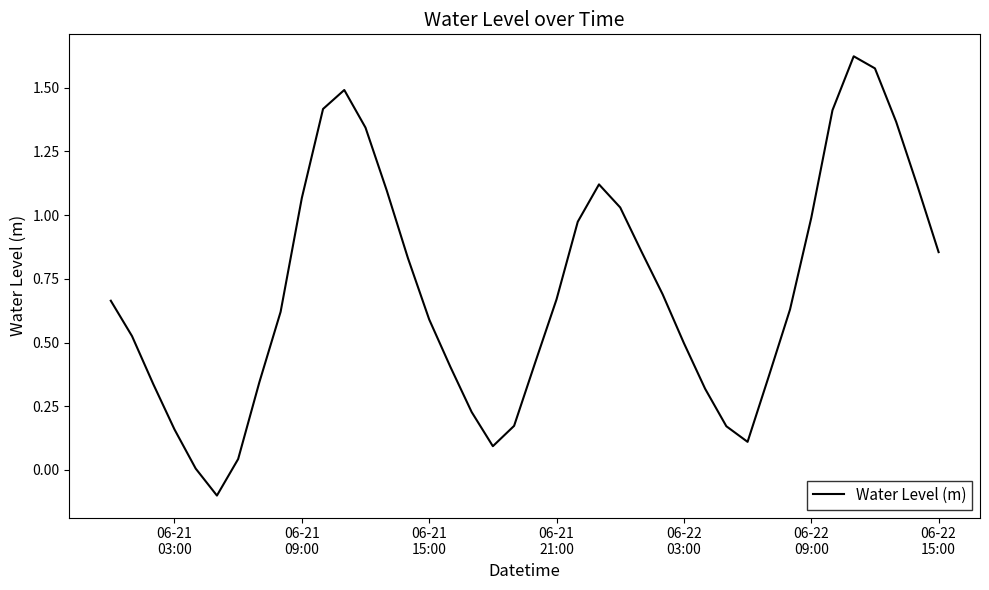

What is the difference between the maximum and minimum values?

1.7